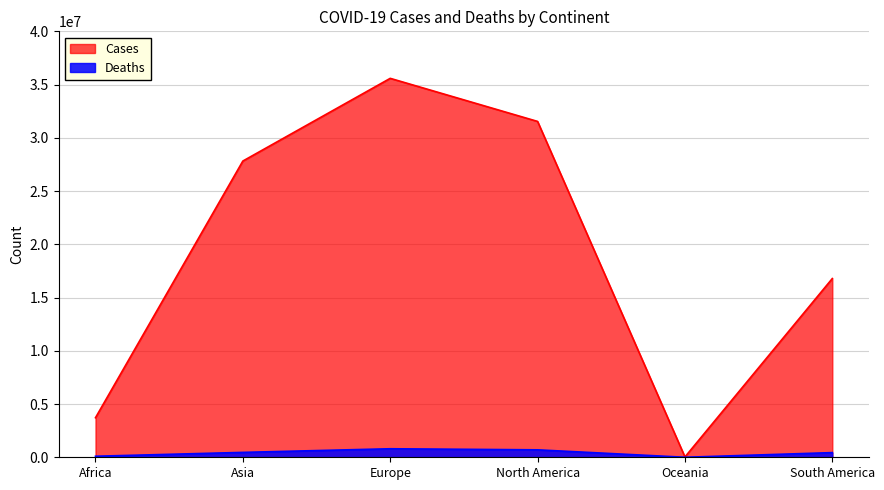

Reading left to right, what are all the values shown in this chart?

Cases: 3715480	27820134	35585415	31539885	32216	16785159
Deaths: 97200	459517	800471	699057	945	438481